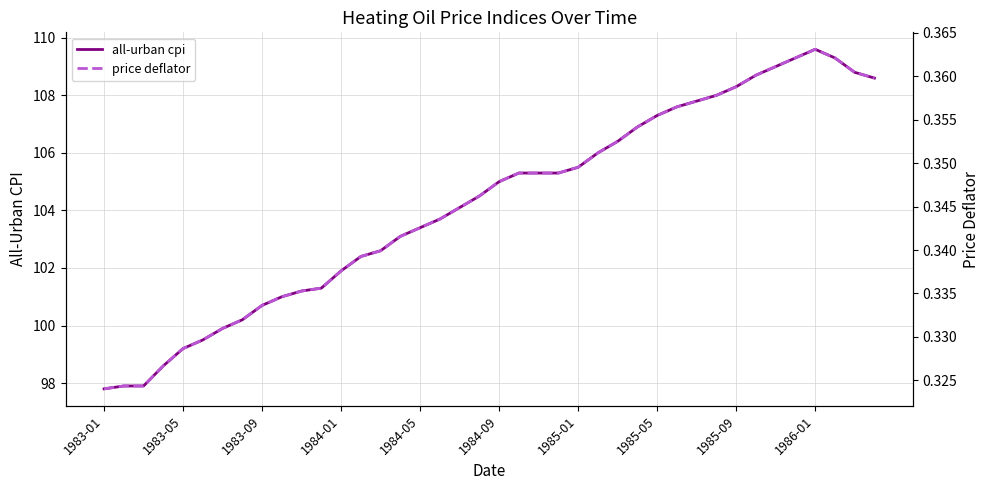

Which category has the highest value in the all-urban cpi series?

1986-01